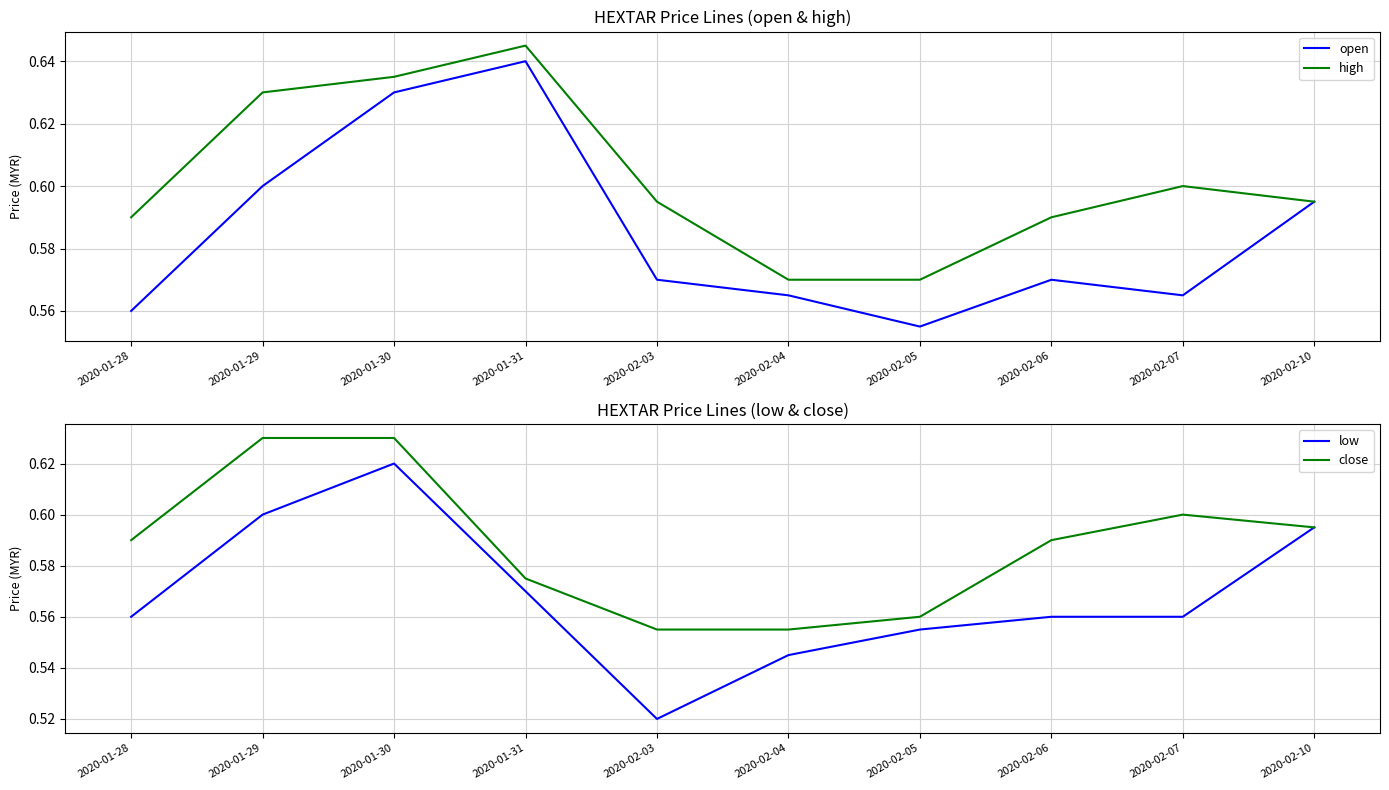

What position from the left is 2020-02-05?

7